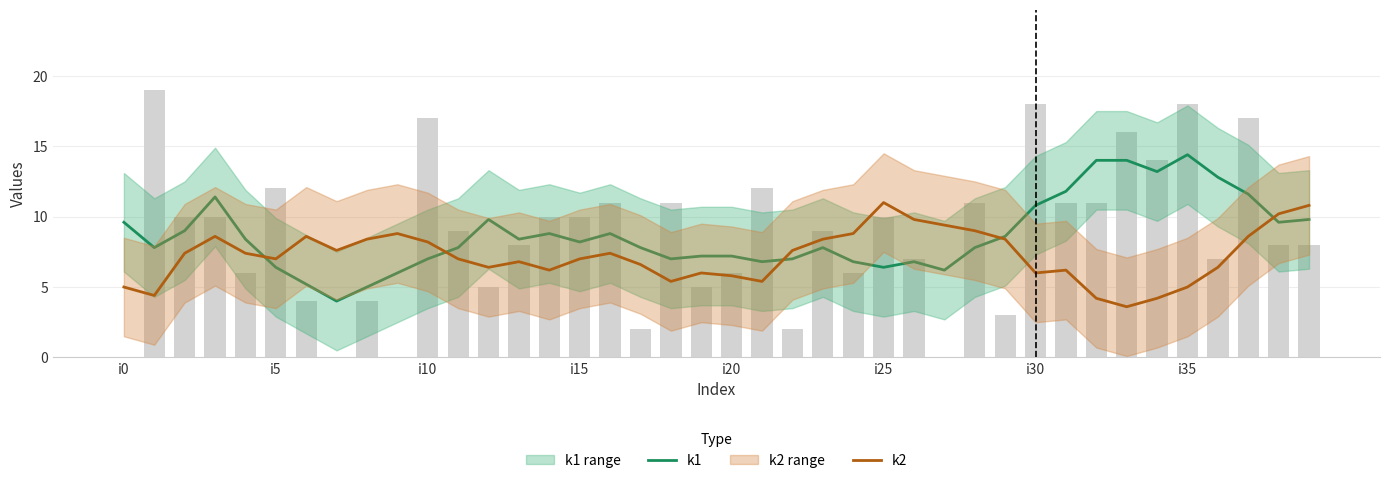

Count the number of categories in the chart.

40